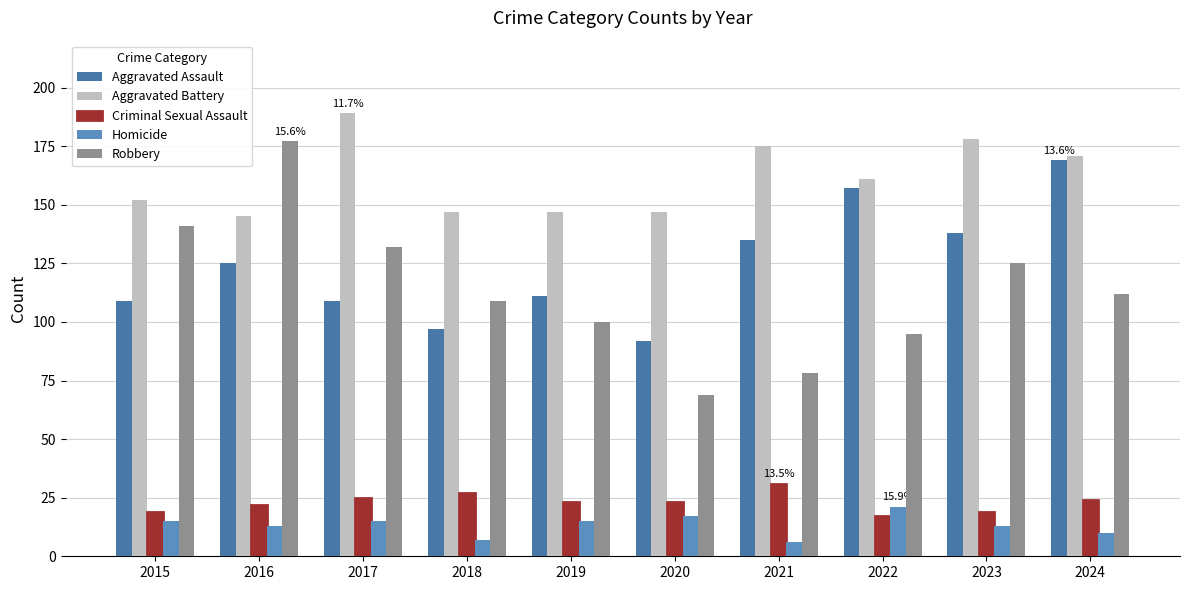

What is the total value across all series at 2019?

396